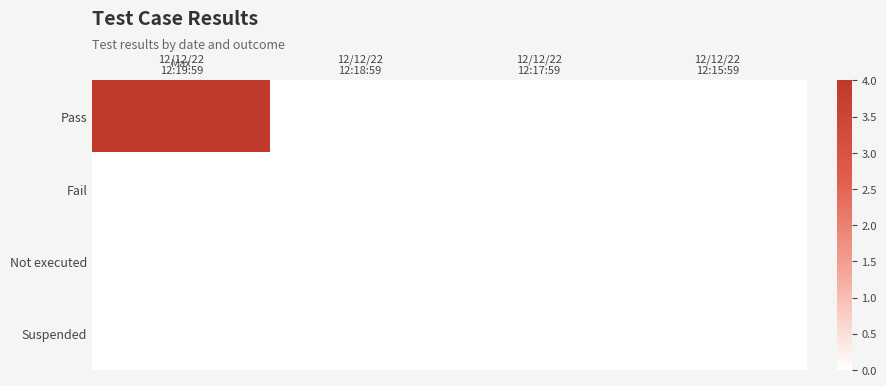

Reading left to right, transcribe all the data shown in this chart.

Pass: 12/12/22
12:19:59=4	12/12/22
12:18:59=0	12/12/22
12:17:59=0	12/12/22
12:15:59=0
Fail: 12/12/22
12:19:59=0	12/12/22
12:18:59=0	12/12/22
12:17:59=0	12/12/22
12:15:59=0
Not executed: 12/12/22
12:19:59=0	12/12/22
12:18:59=0	12/12/22
12:17:59=0	12/12/22
12:15:59=0
Suspended: 12/12/22
12:19:59=0	12/12/22
12:18:59=0	12/12/22
12:17:59=0	12/12/22
12:15:59=0